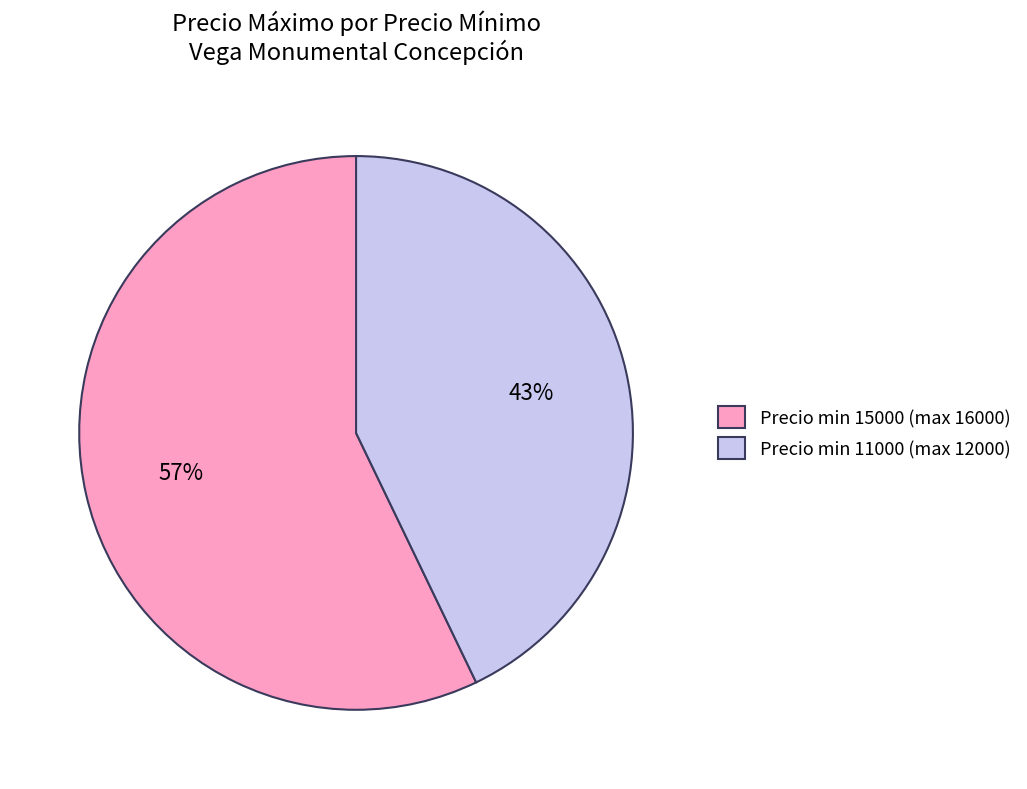

Which category accounts for the majority?

Precio min 15000 (max 16000)